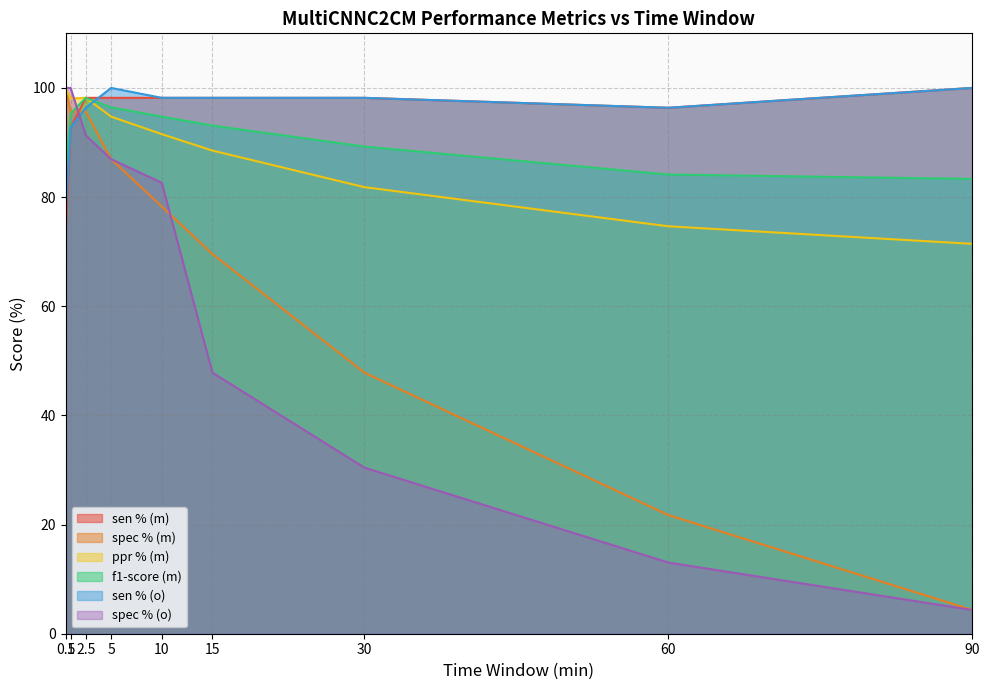

What are all the series names shown in the legend?

sen % (m), spec % (m), ppr % (m), f1-score (m), sen % (o), spec % (o)